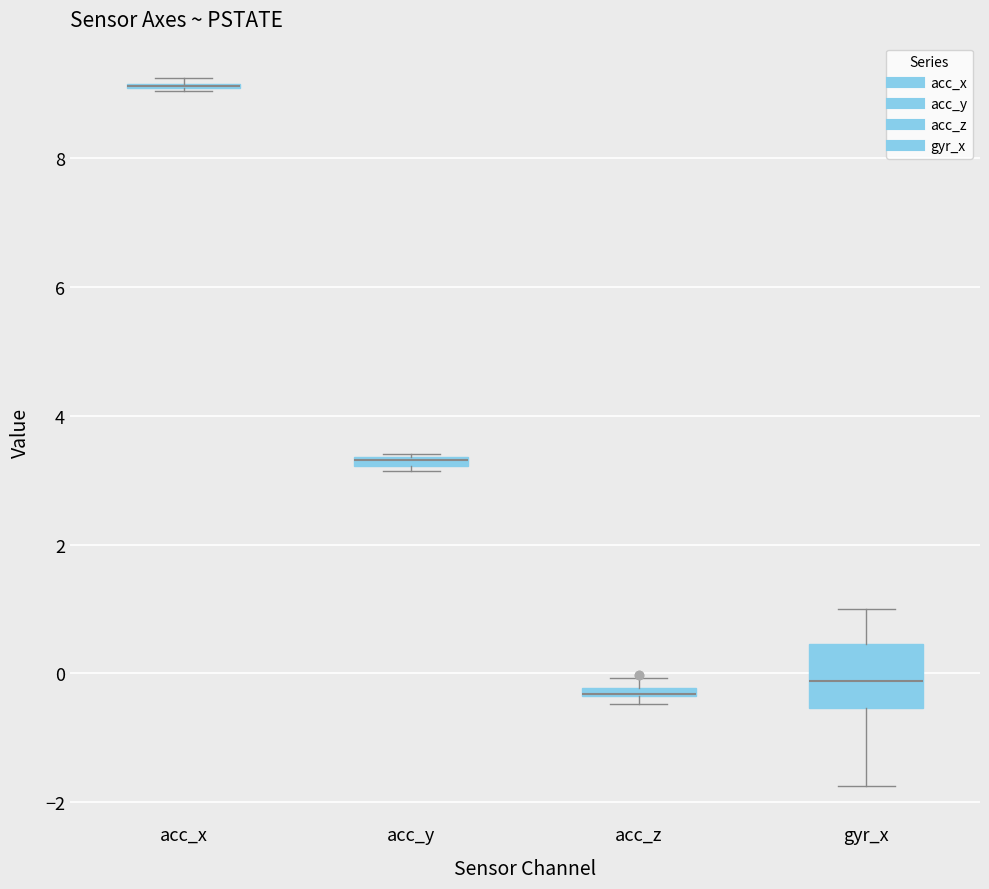

Where is the lower edge of the box for acc_z on the y-axis? The values are not printed on the chart, so give them approximately, as read against the axis.

-0.4